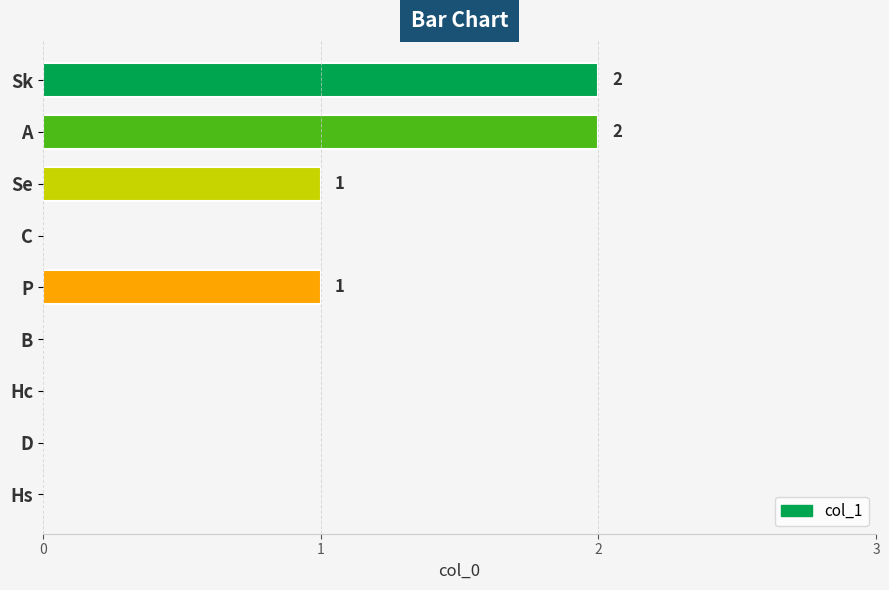

The value at B is -1. True or false?

False